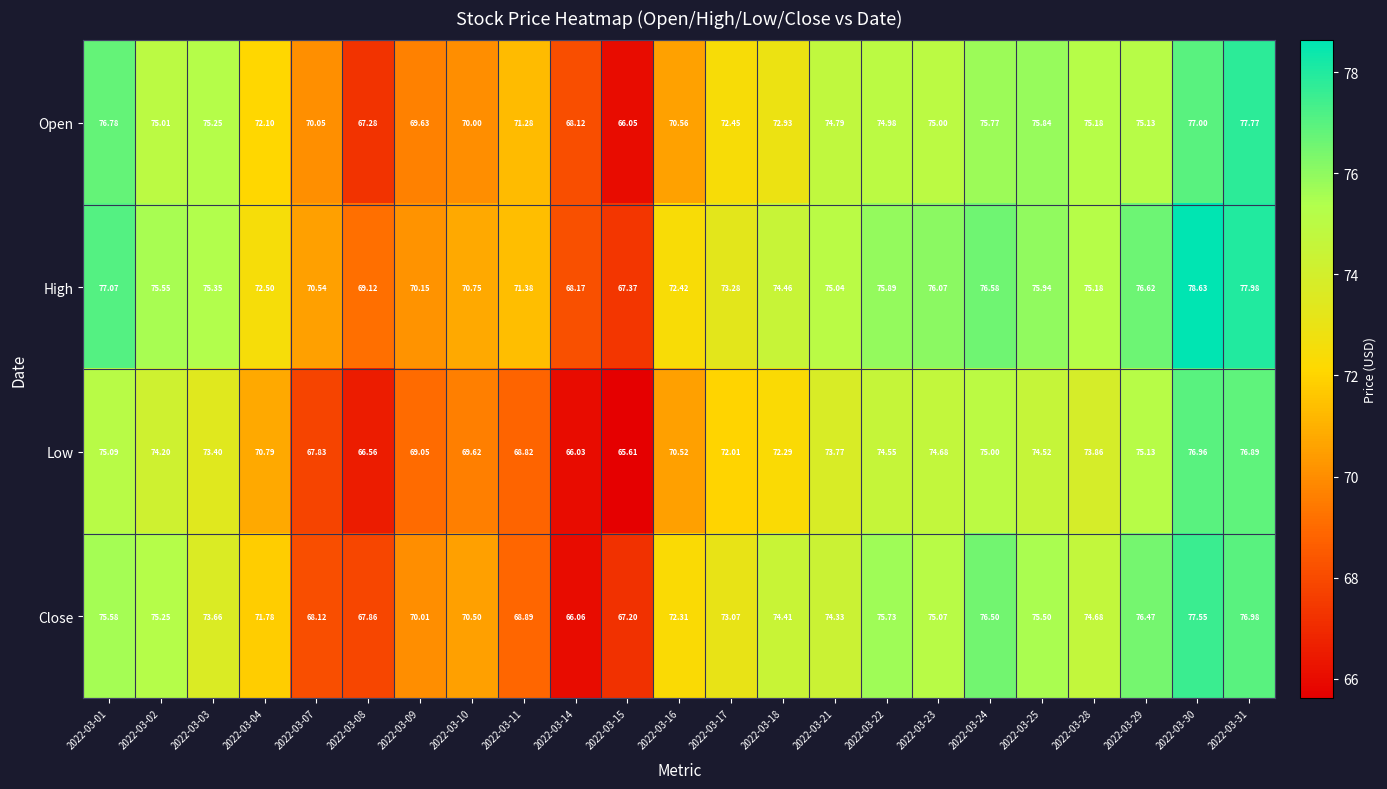

How many distinct data groups are displayed?

4